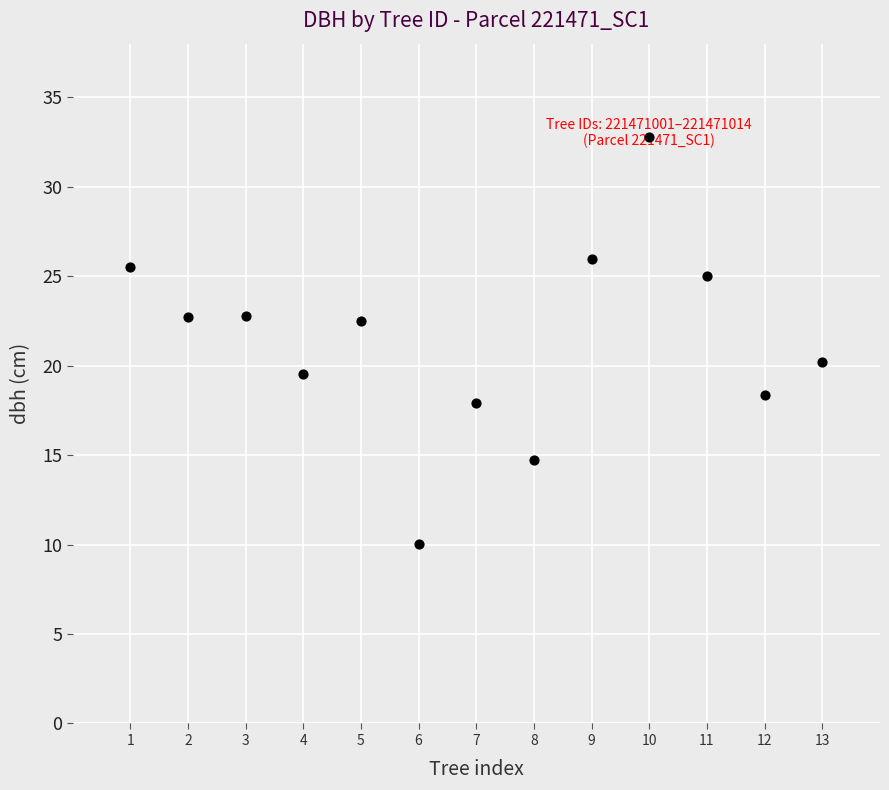

What is the range of X values (max minus min)?

12.0